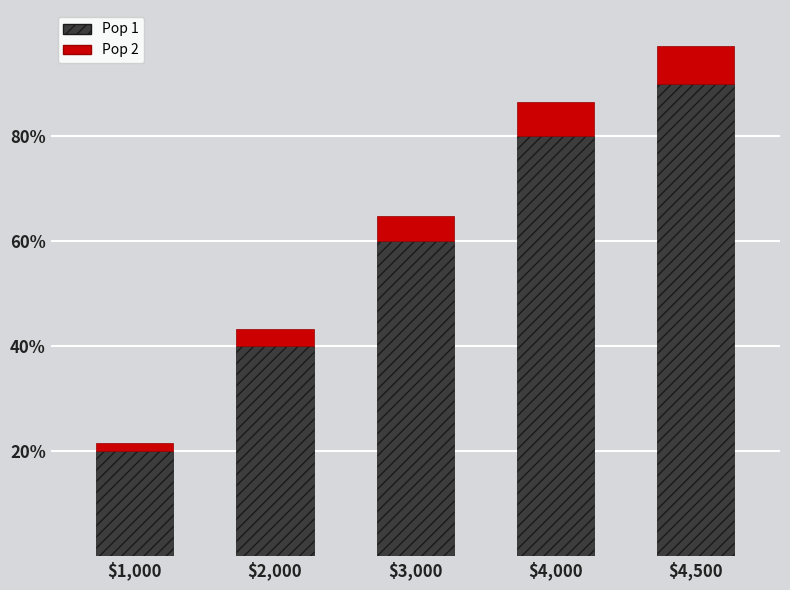

What are all the series names shown in the legend?

Pop 1, Pop 2